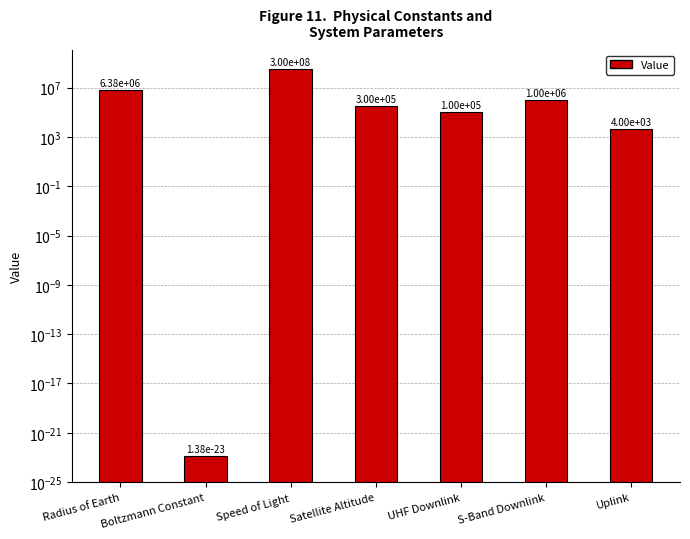

What is the approximate value at UHF Downlink?

100000.0